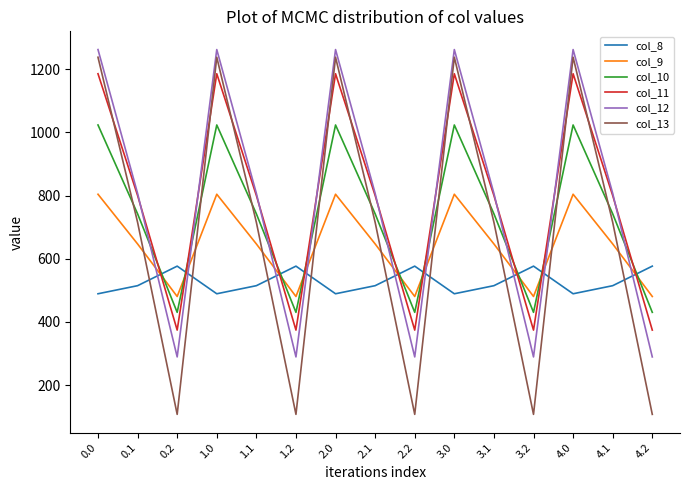

Between 2.0 and 3.1, which series saw the biggest shift?

col_13